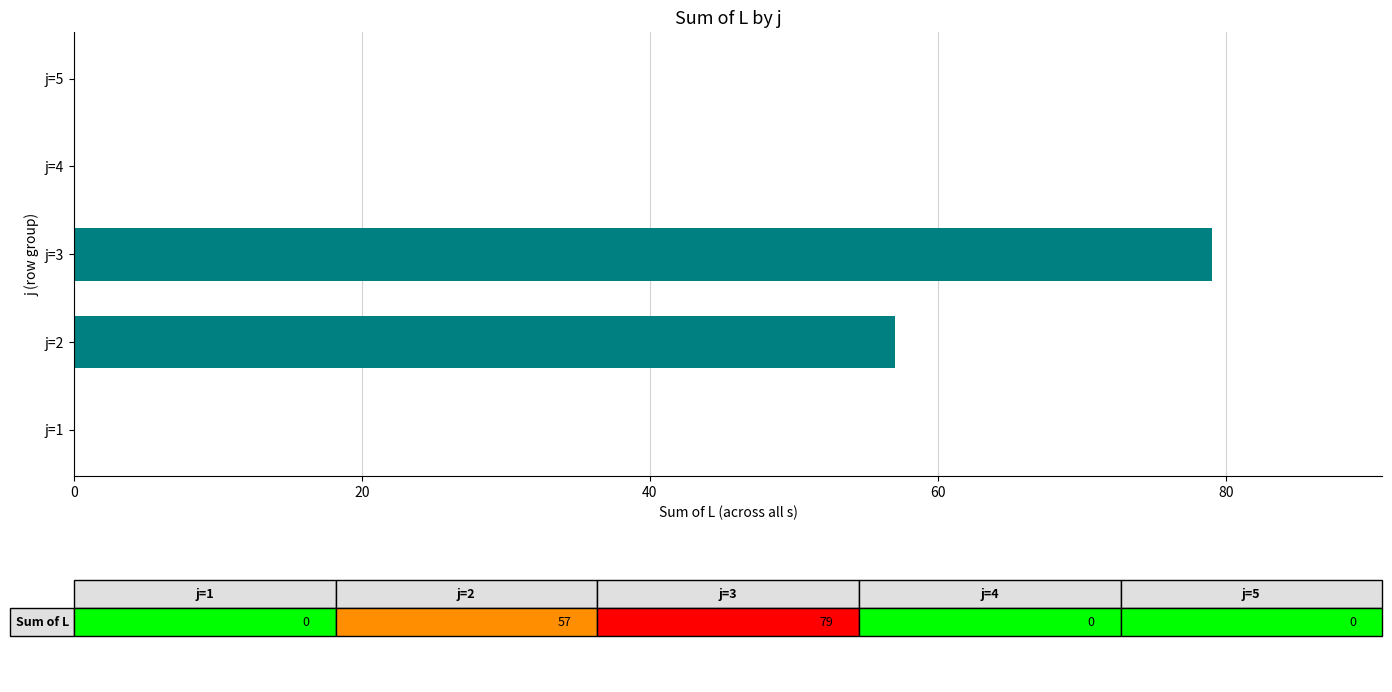

Does the chart contain stacked bars?

No